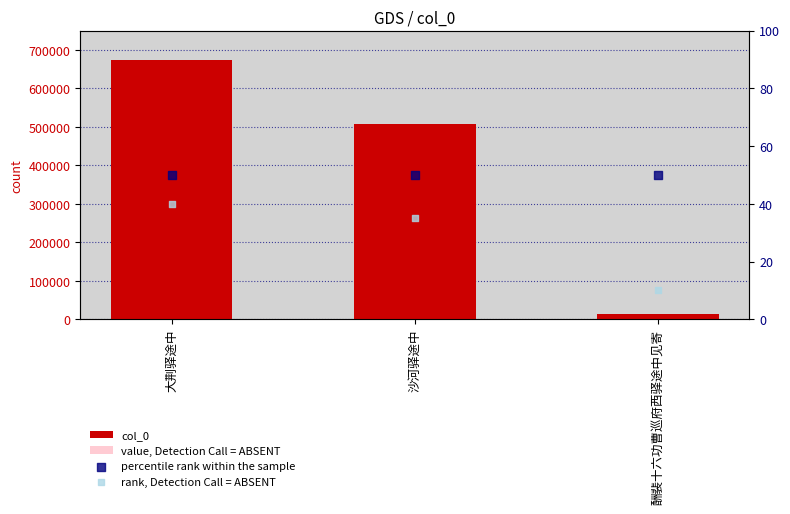

Which series has the widest spread of Y values?

col_0